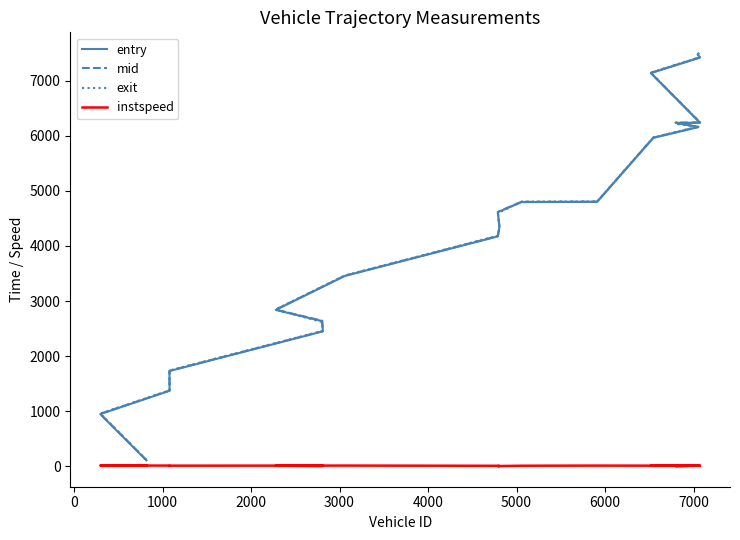

How many lines are shown in the chart?

4